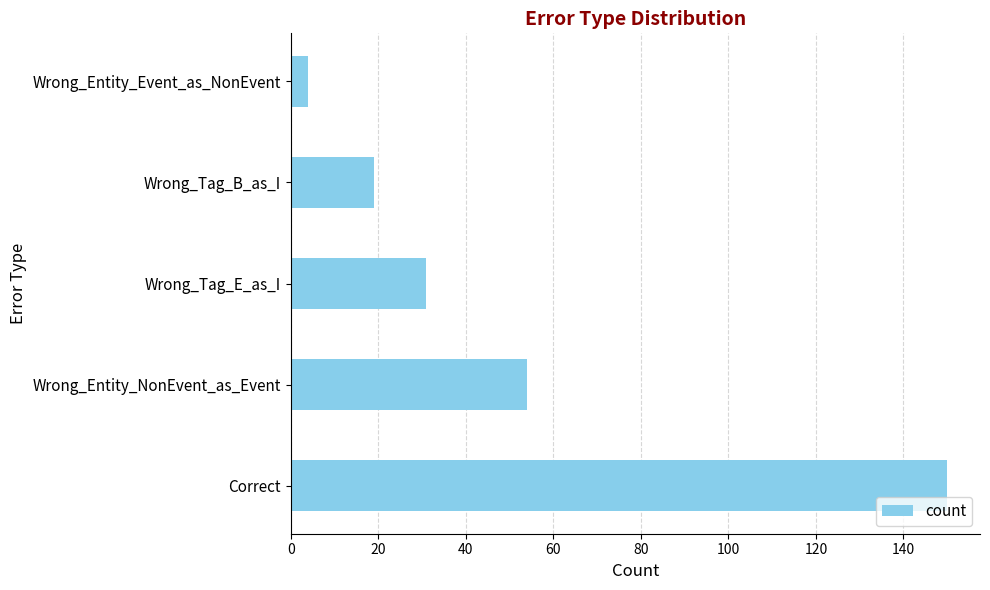

Count the number of data series in this chart.

1